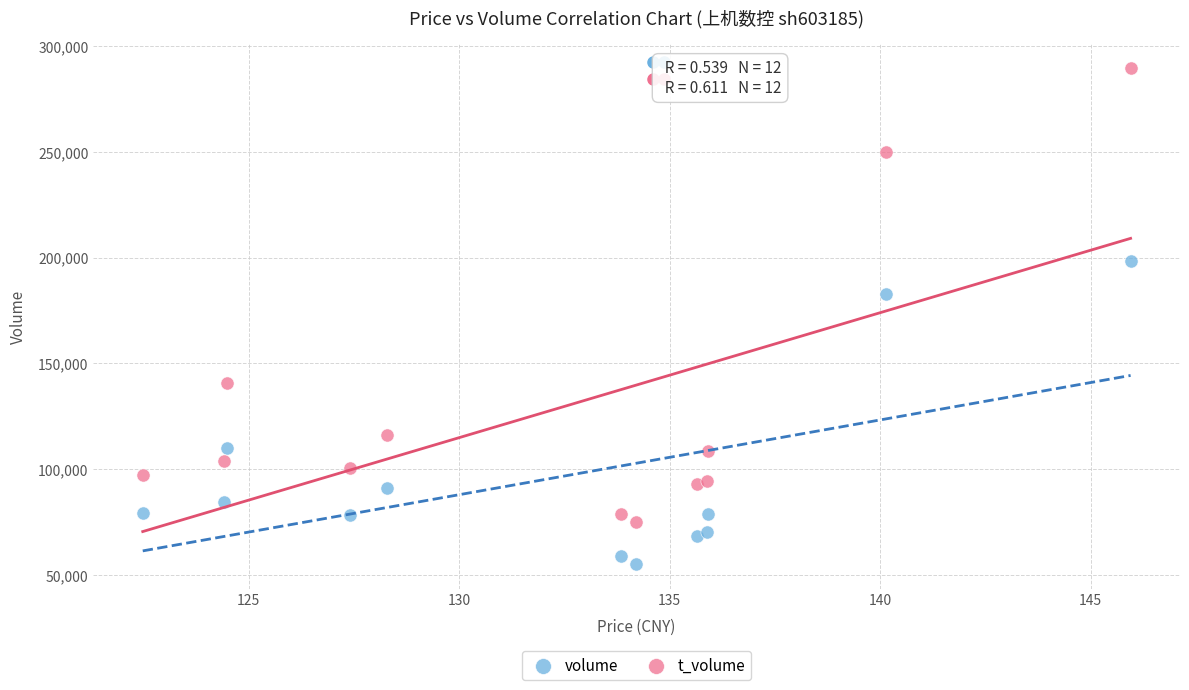

Across all series, what Y value is closest to 172406?

182653